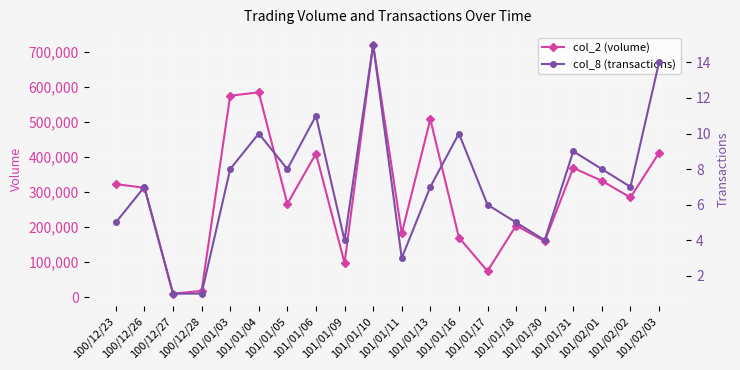

Where is col_8 (transactions) nearest to the value 8?

101/01/03